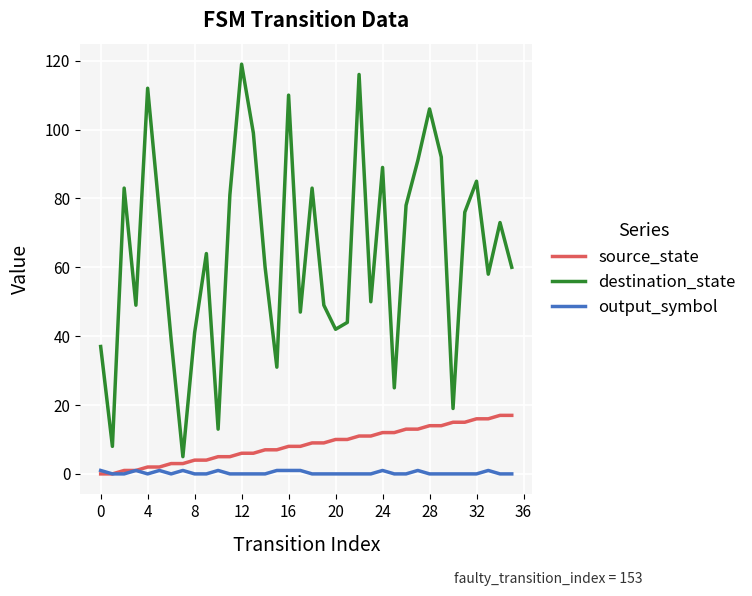

What is the maximum value shown in the chart?

119